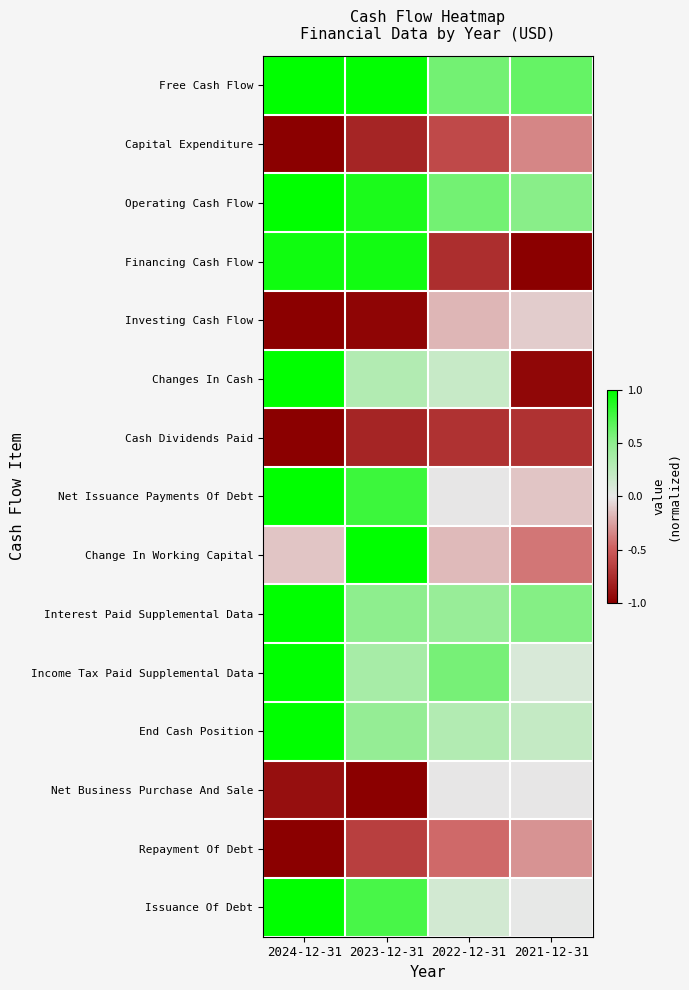

At which category does the chart reach its peak across all series?

2024-12-31